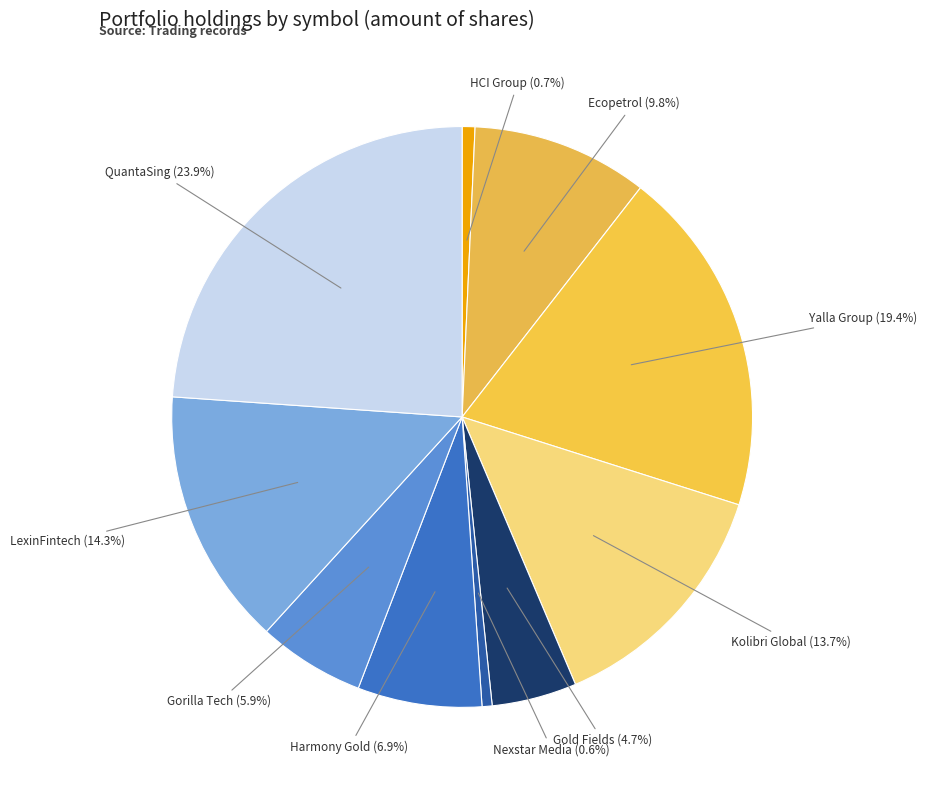

To the nearest percent, what is the difference between the largest and smallest slice percentages?

23%